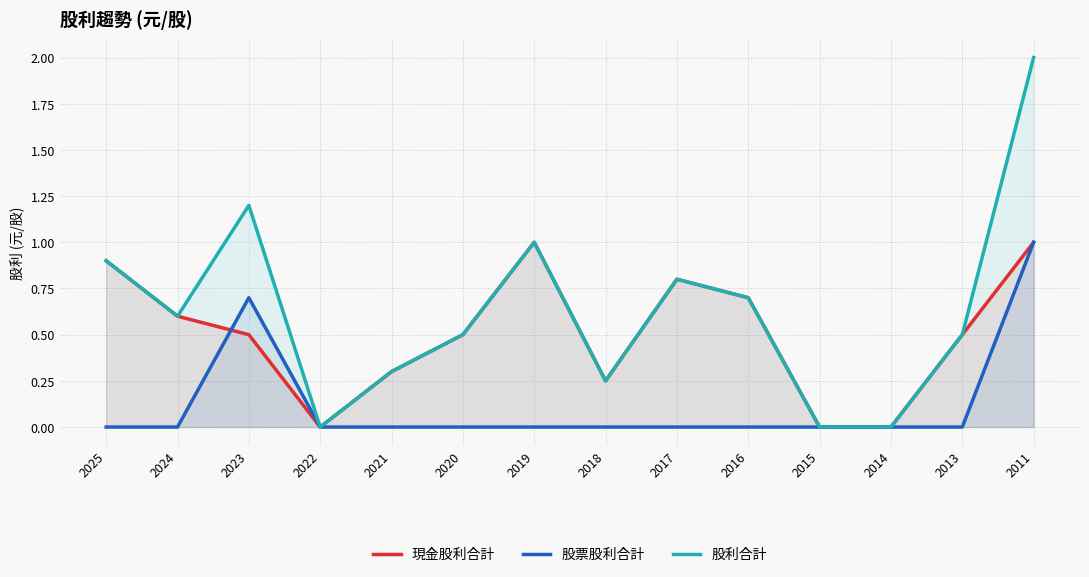

Which has a higher value, 2011 or 2022?

2011